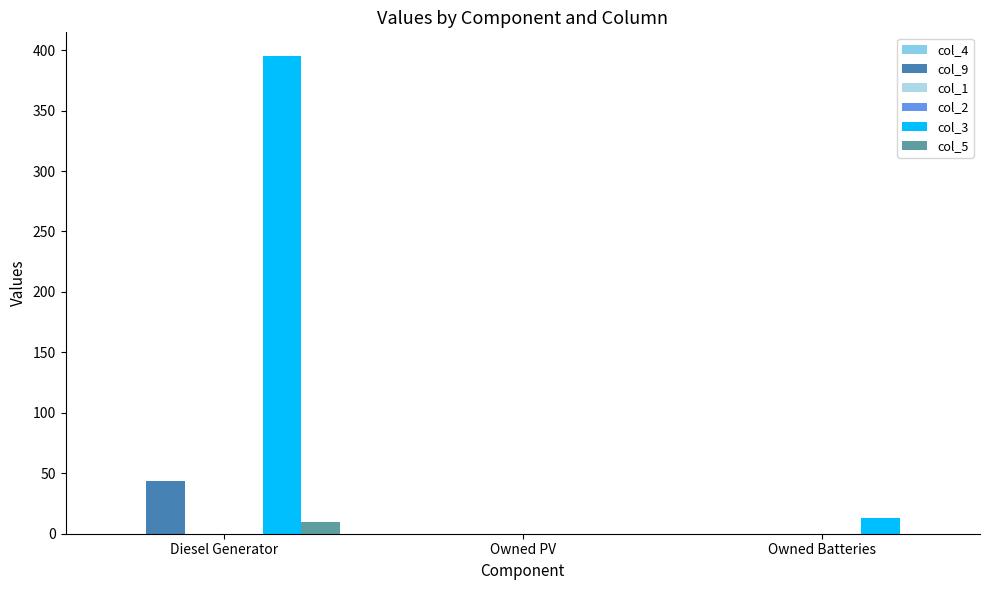

What is the difference between the maximum and minimum values in the col_3 series?

395.0